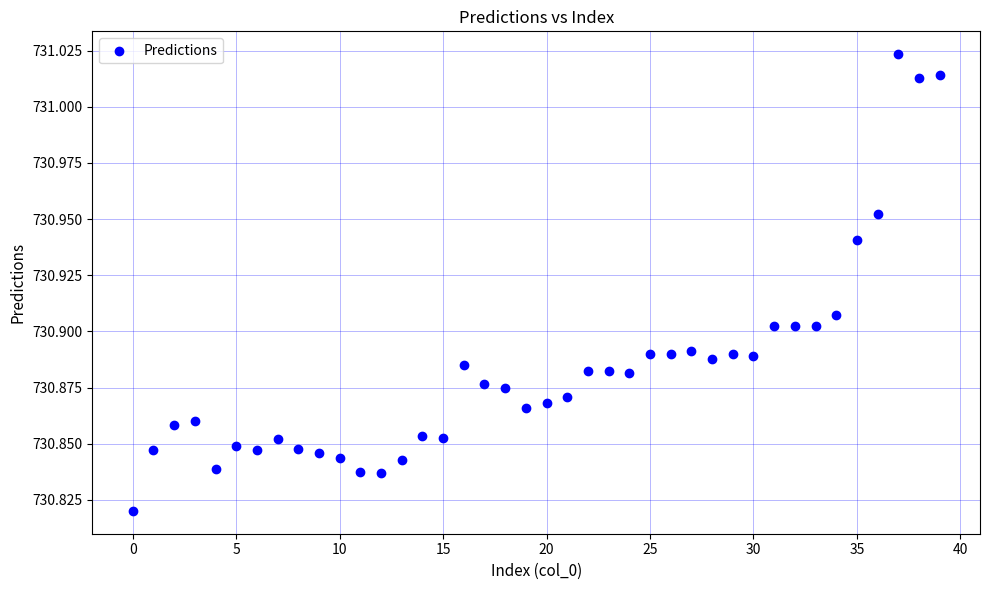

How many data points are displayed?

40